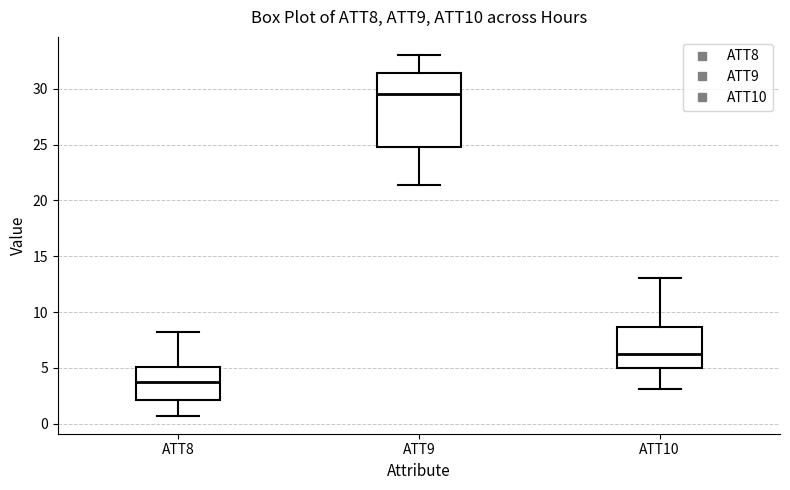

Which box's median line is the highest?

ATT9